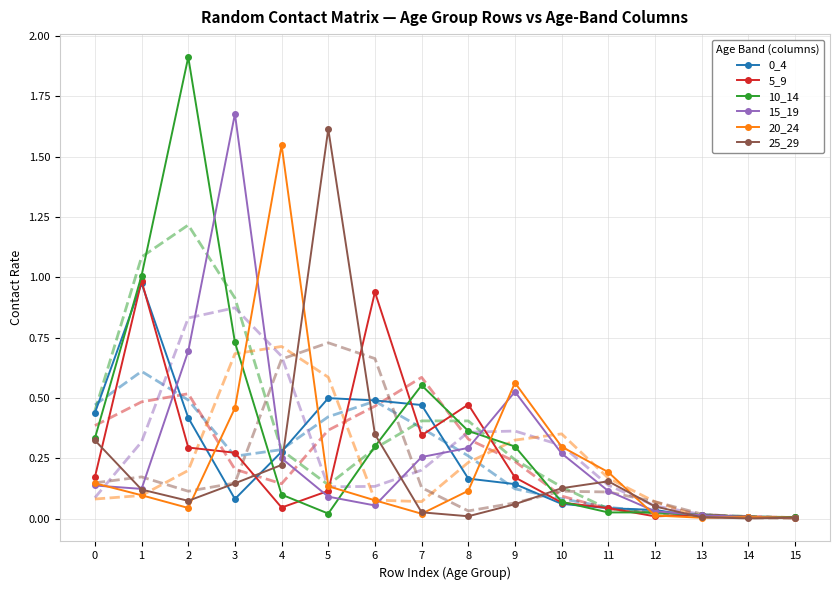

Rank the series at 3 from highest to lowest value.

15_19, 10_14, 20_24, 5_9, 25_29, 0_4